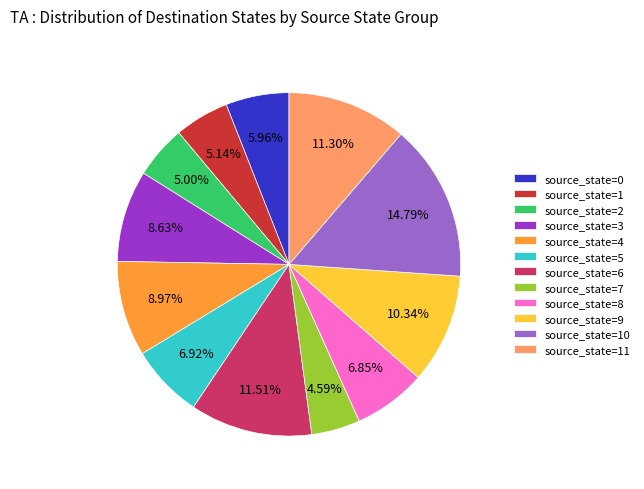

To the nearest percent, what is the difference between the source_state=2 and source_state=5 slice percentages?

2%